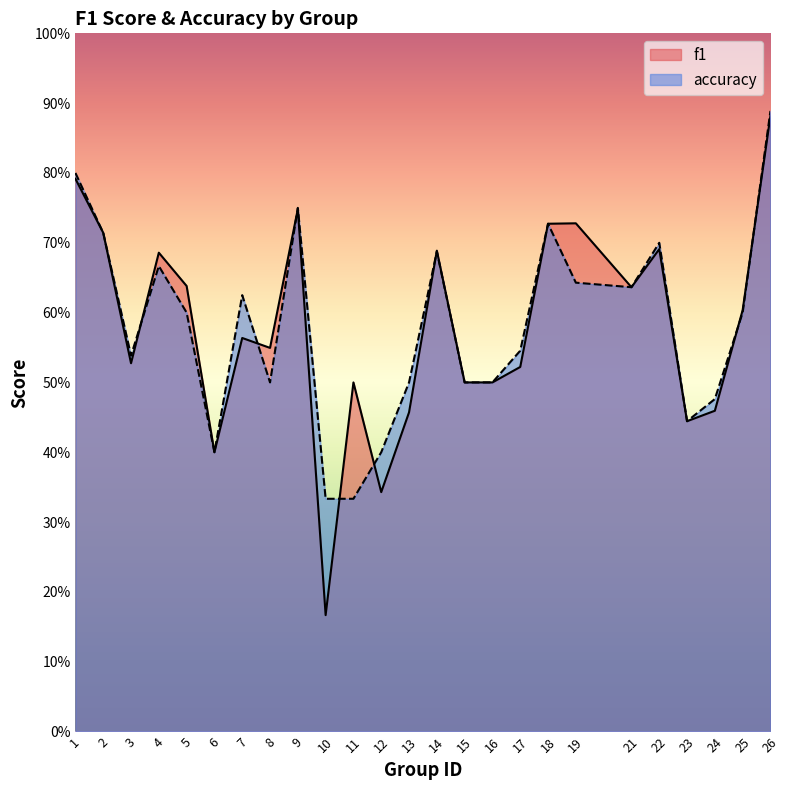

What is the average value of the f1 series?

0.6